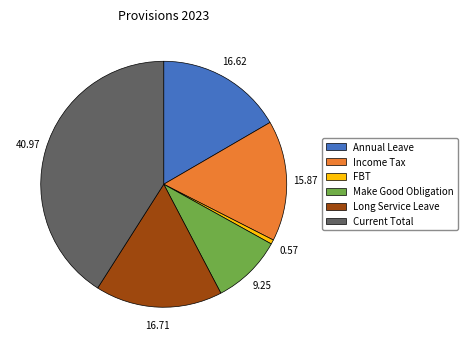

How many slices are in this pie chart?

6